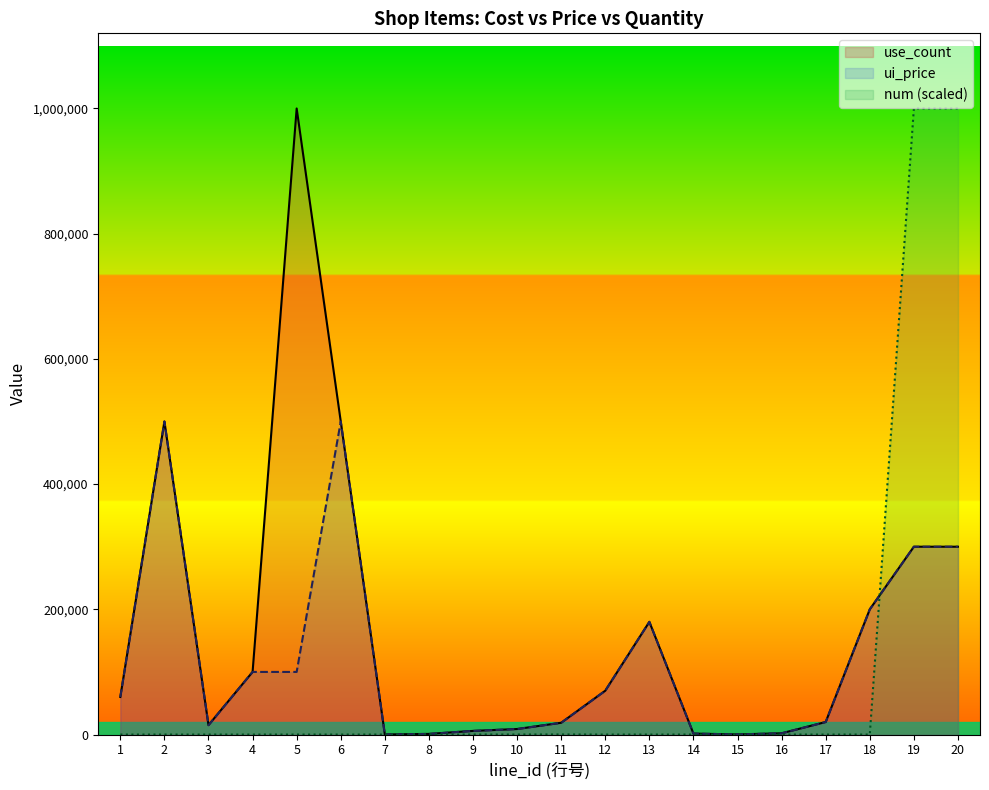

True or false: num has more than 1 points higher than both neighbors.

True